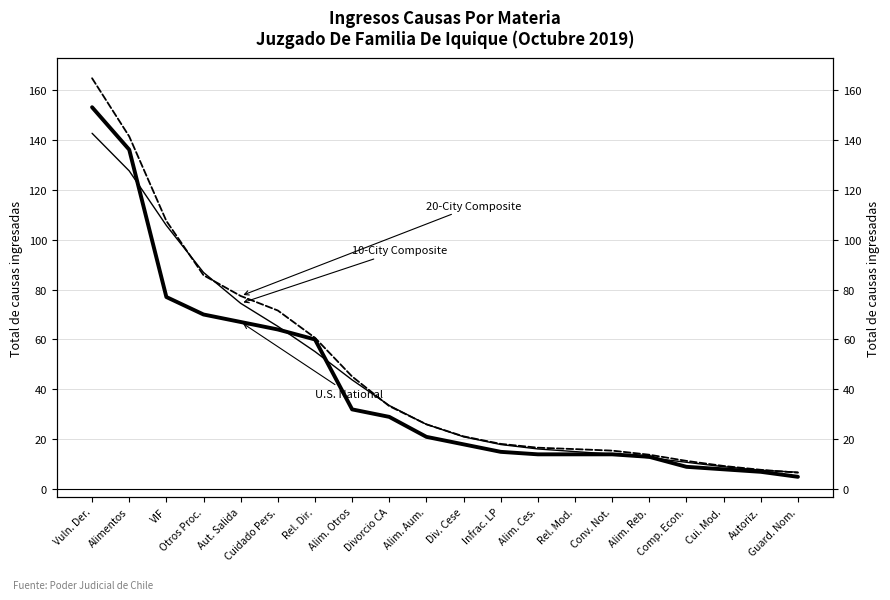

Which category has the lowest value in the 20-City Composite (Ajuste extendido) series?

Guard. Nom.